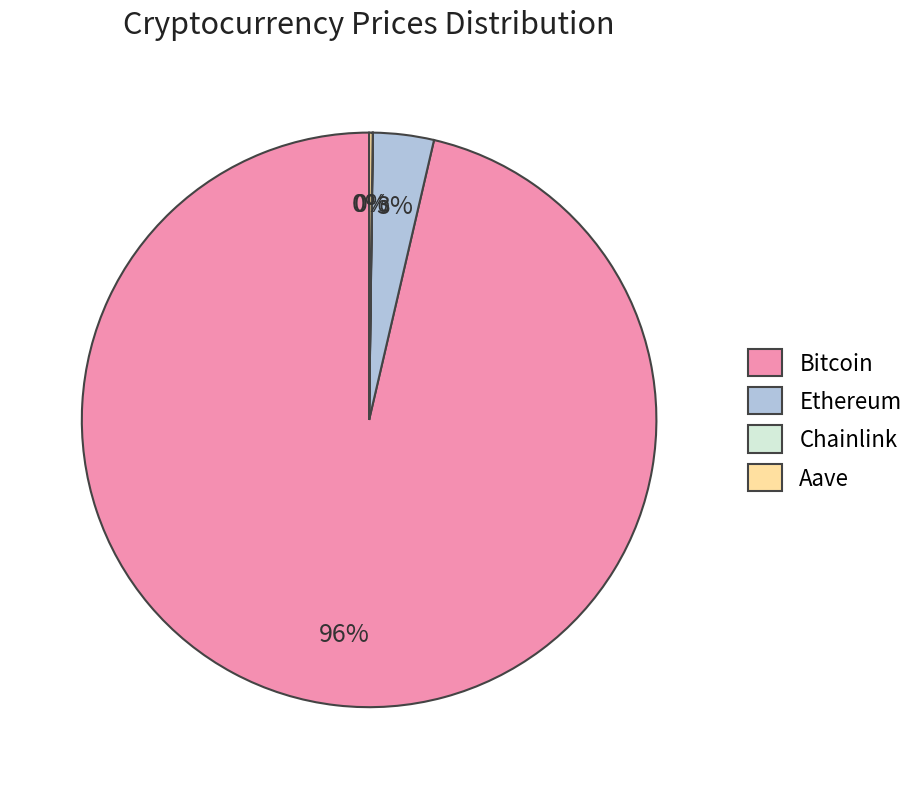

Which category accounts for the majority?

Bitcoin